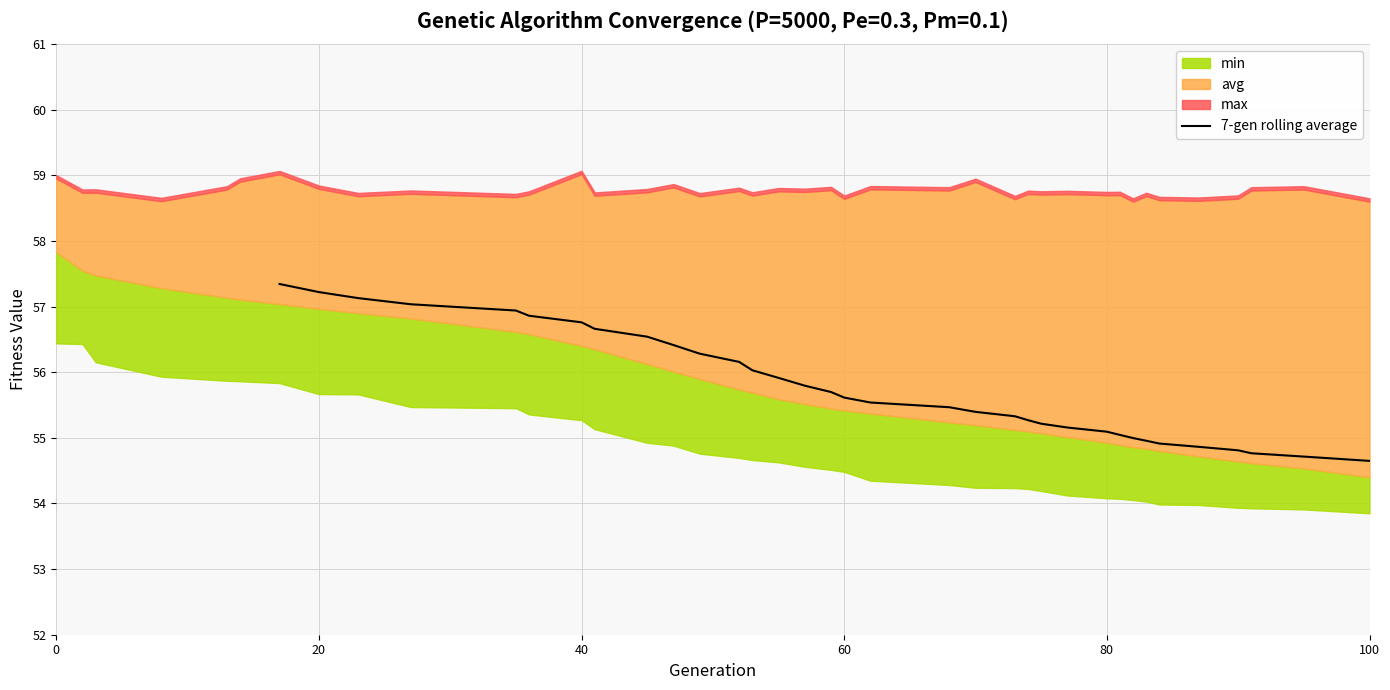

How many categories are shown in the chart?

34